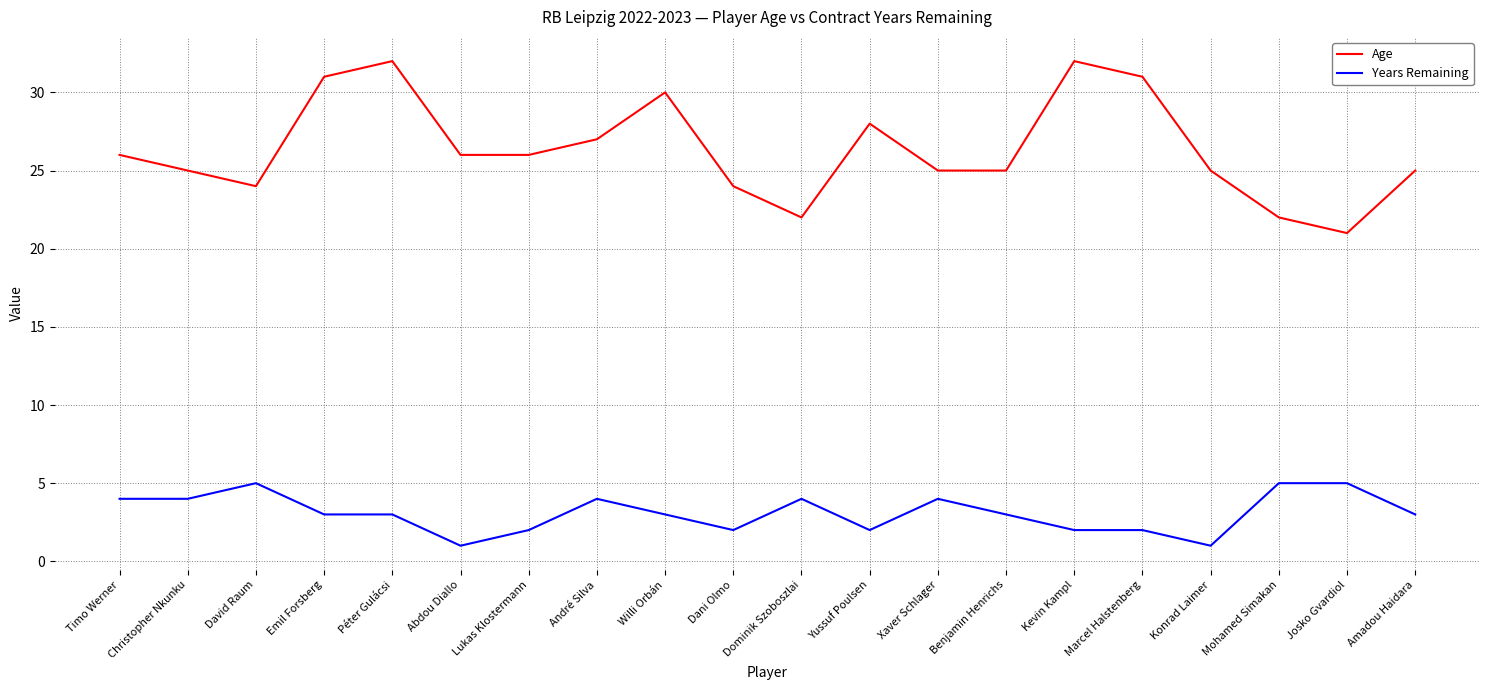

The Age series shows 24 at Dani Olmo. True or false?

True